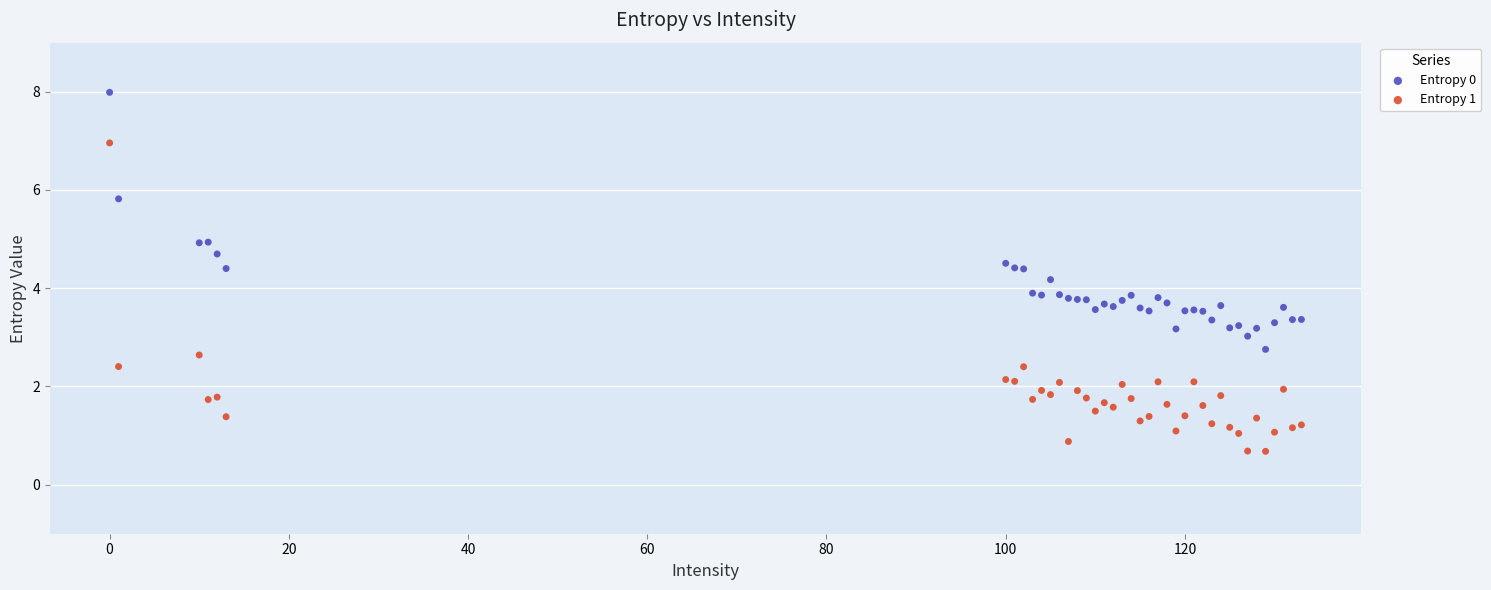

Which series reaches the maximum Y coordinate?

Entropy 0